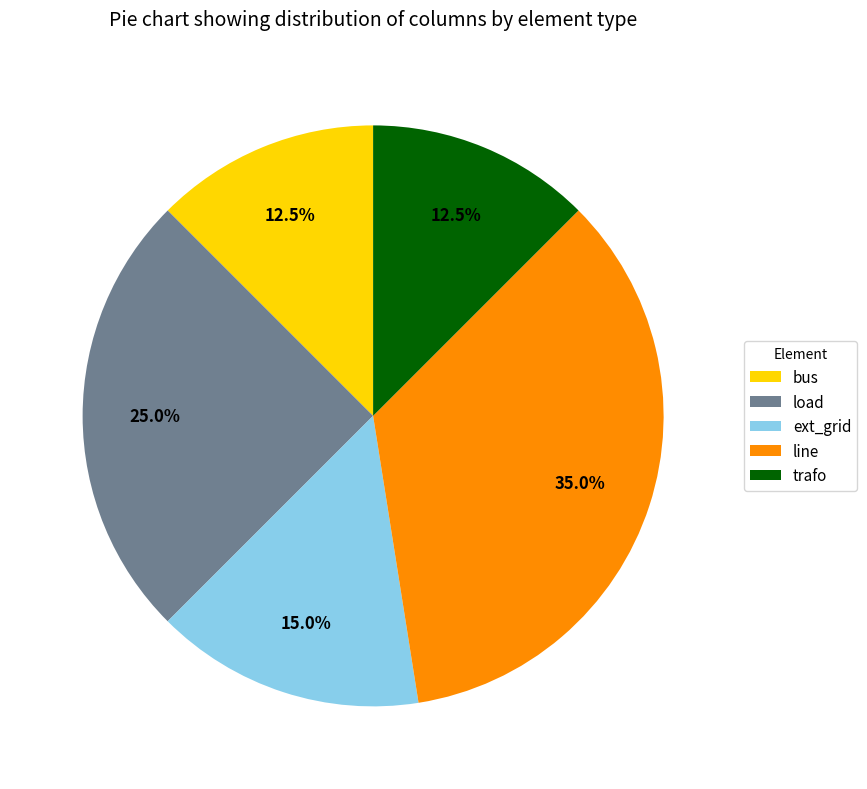

Is there a majority slice in this chart?

No